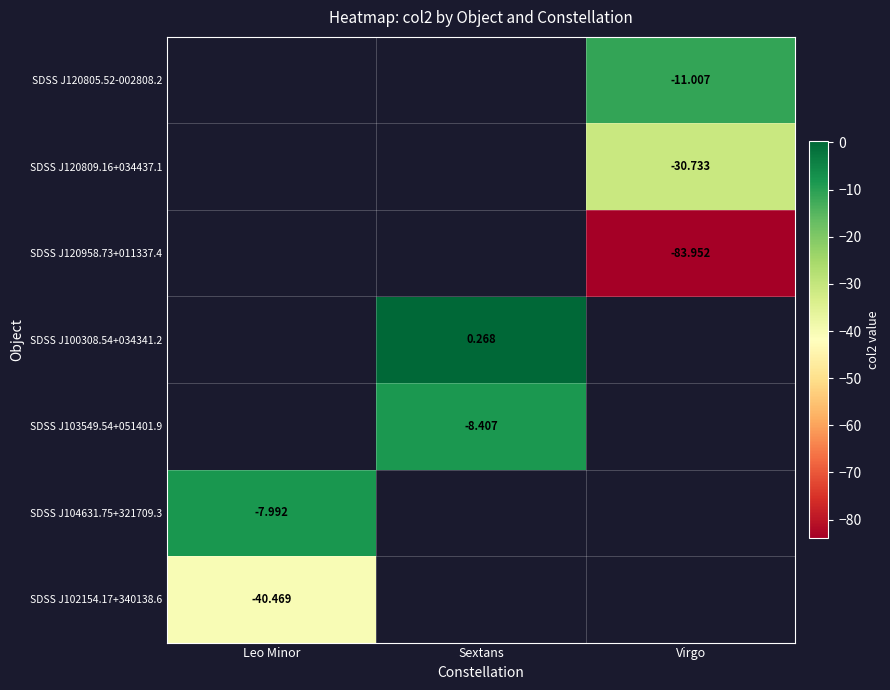

Which has a higher value, Virgo or Sextans?

Sextans